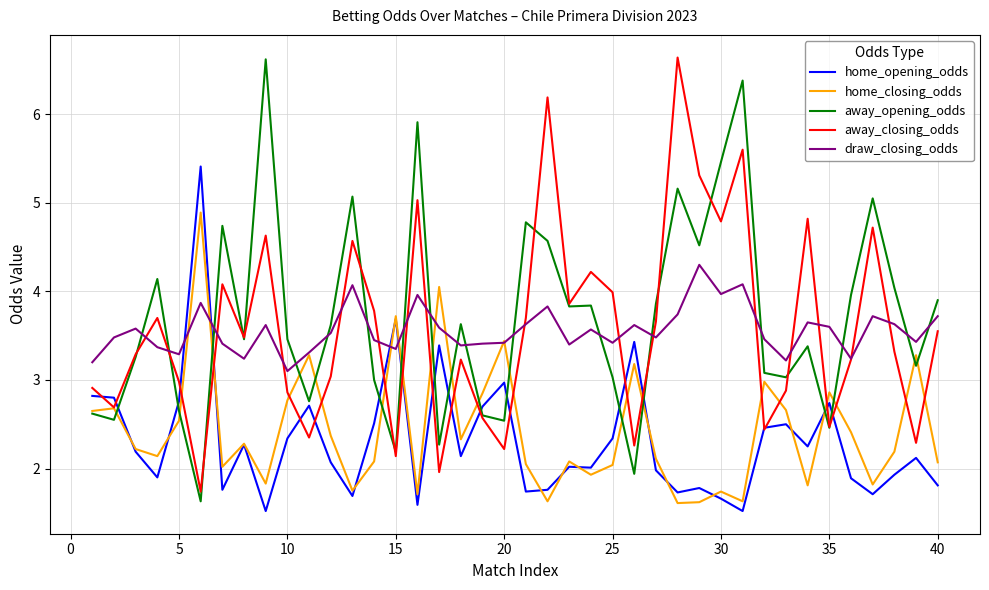

What is the highest value of the draw_closing_odds series?

4.3